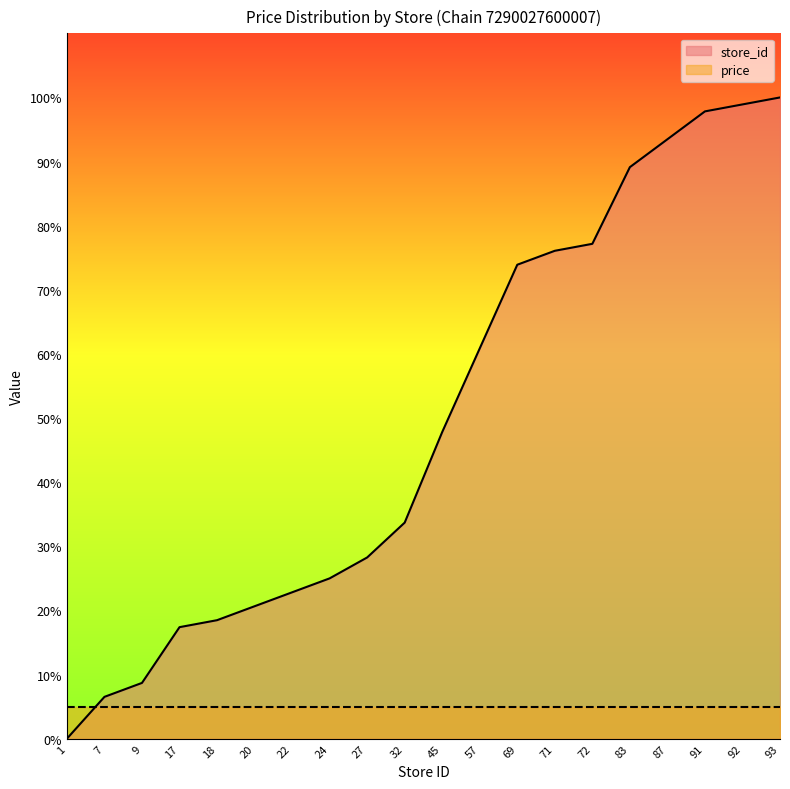

What is the change in value from 7 to 20?

+14.1